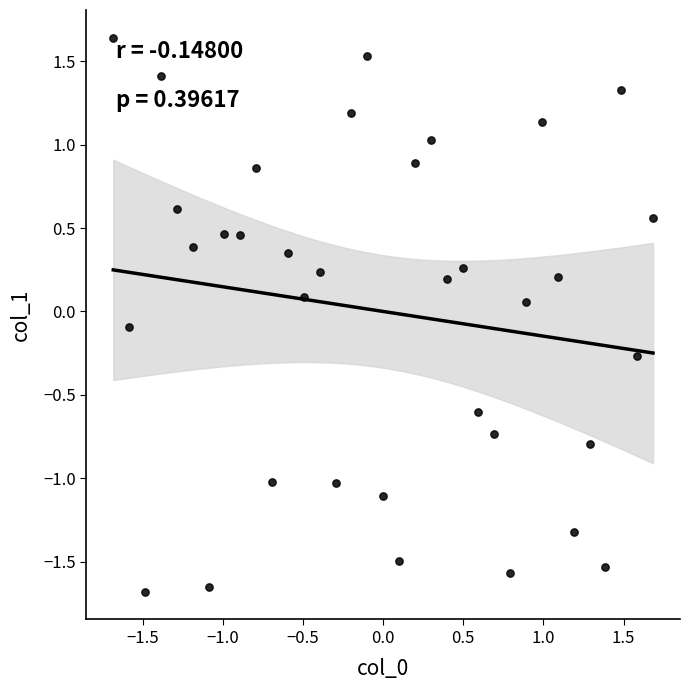

What is the range of X values (max minus min)?

3.4